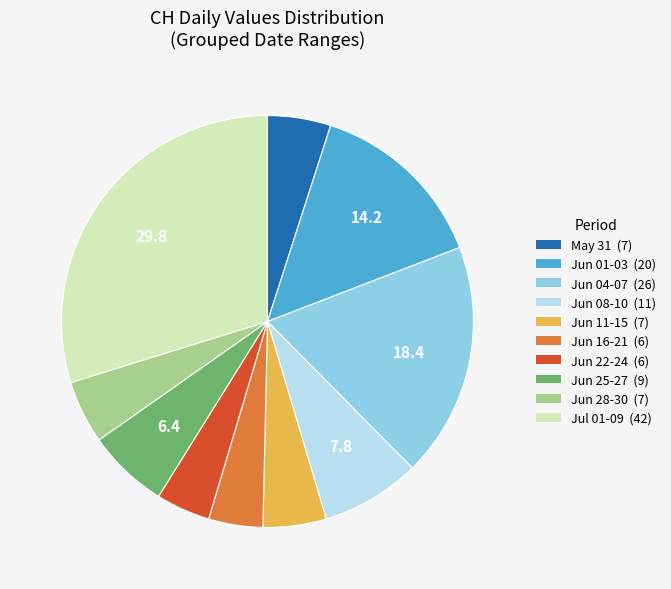

Is there any slice that represents more than half of the pie?

No